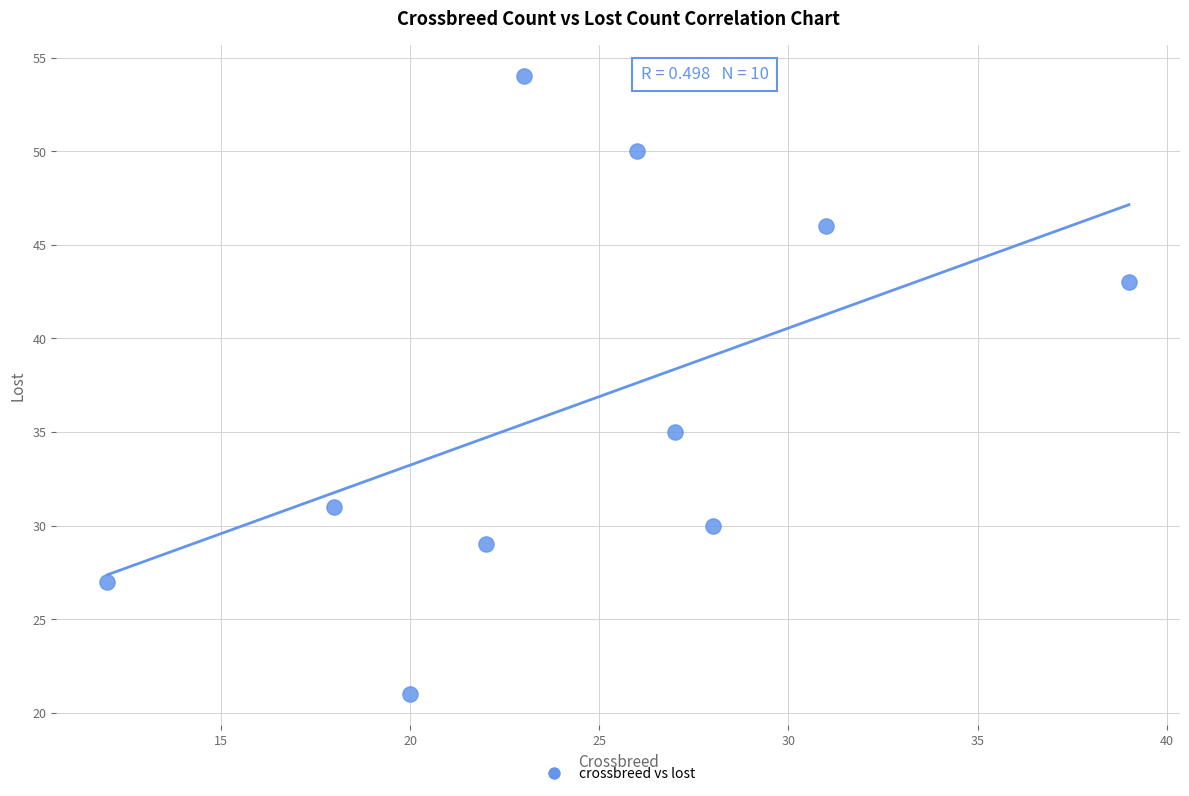

What is the average Y value?

37